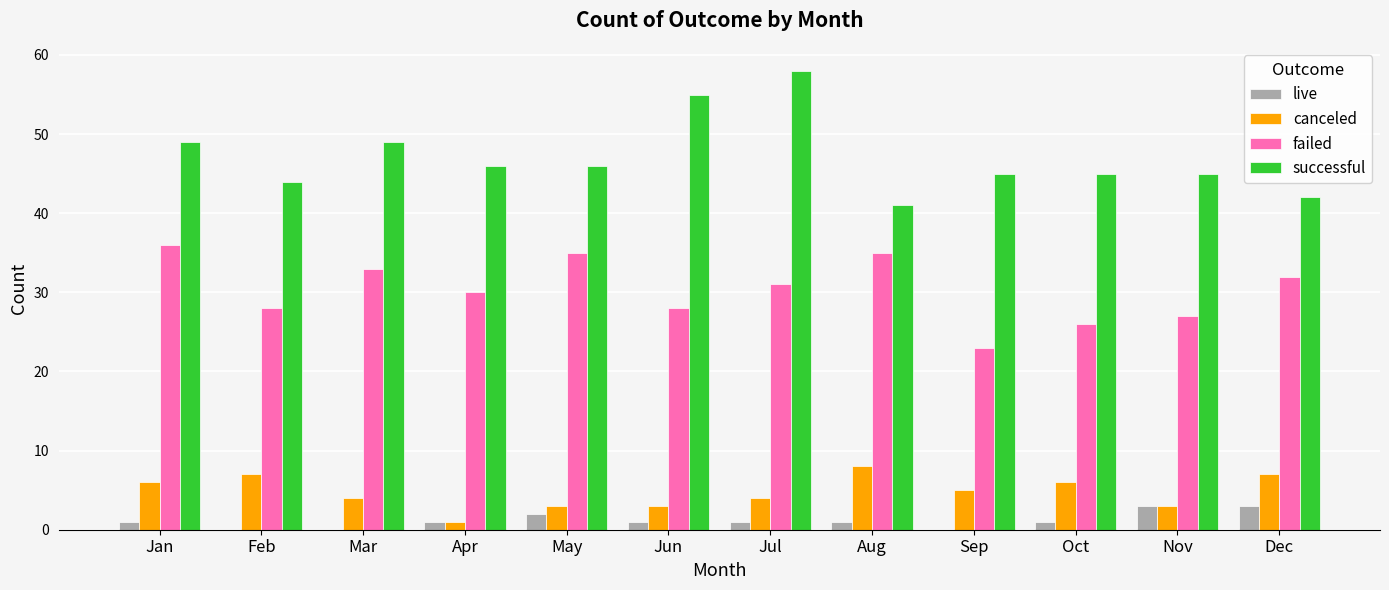

How many series are shown in this chart?

4